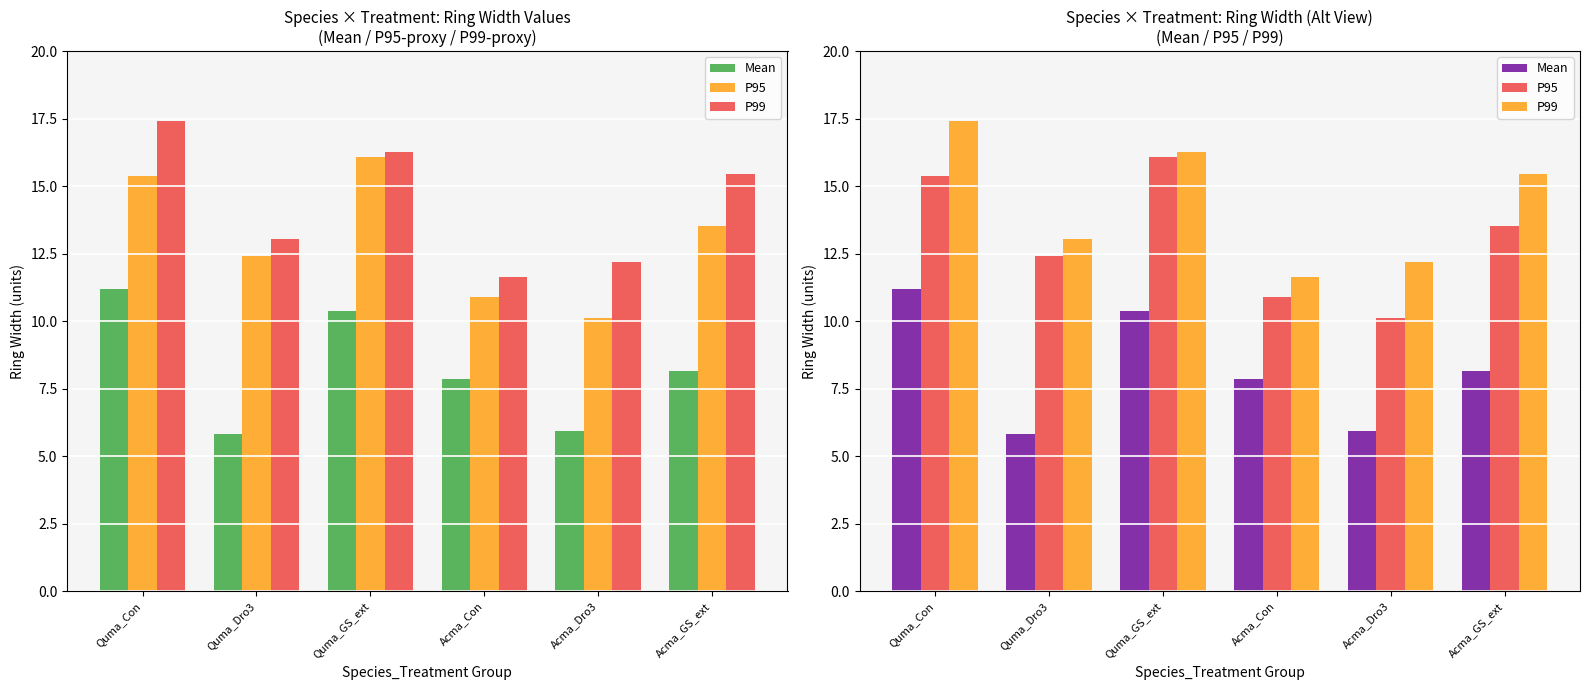

Which has a higher value, Quma_Con or Quma_Dro3?

Quma_Con